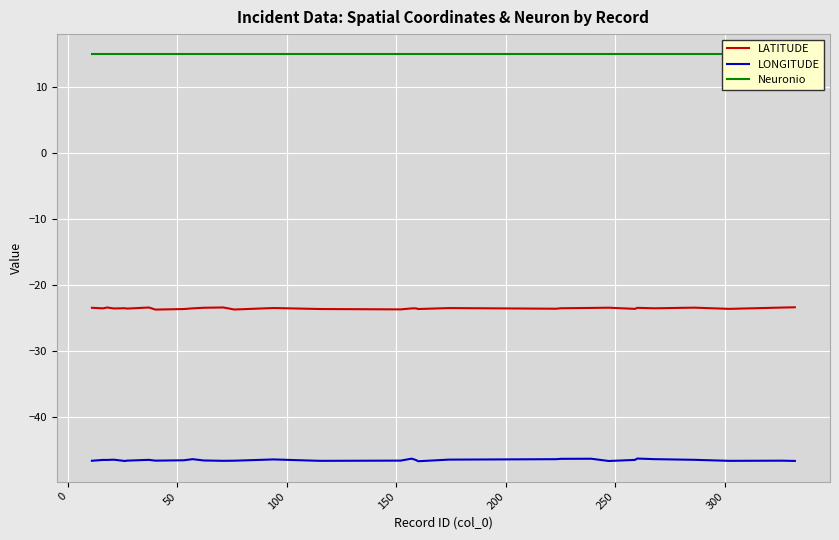

True or false: LONGITUDE and LATITUDE intersect in this chart.

False